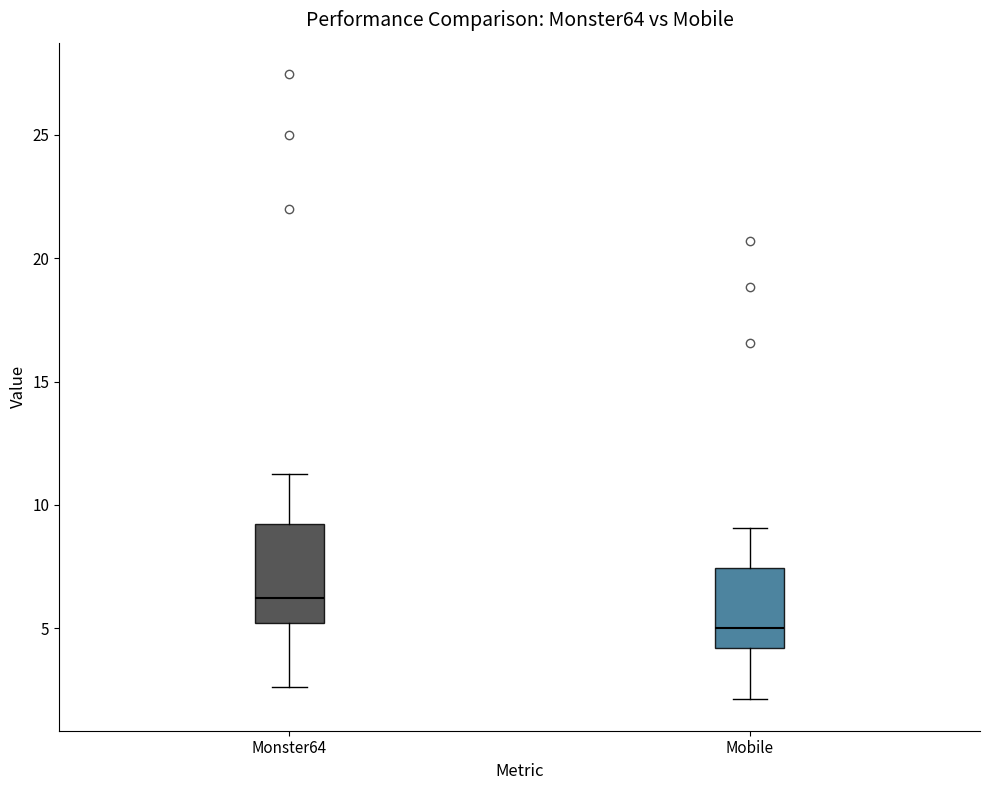

Reading left to right, transcribe this box plot: for each box, give where its median line is, the range the box spans, and where its two whiskers end, as read against the y-axis. The values are not printed on the chart, so give them approximately, as read against the axis.

Monster64: median 6.0, box 5.0 to 9.0, whiskers 2.5 to 11.0
Mobile: median 5.0, box 4.0 to 7.5, whiskers 2.0 to 9.0